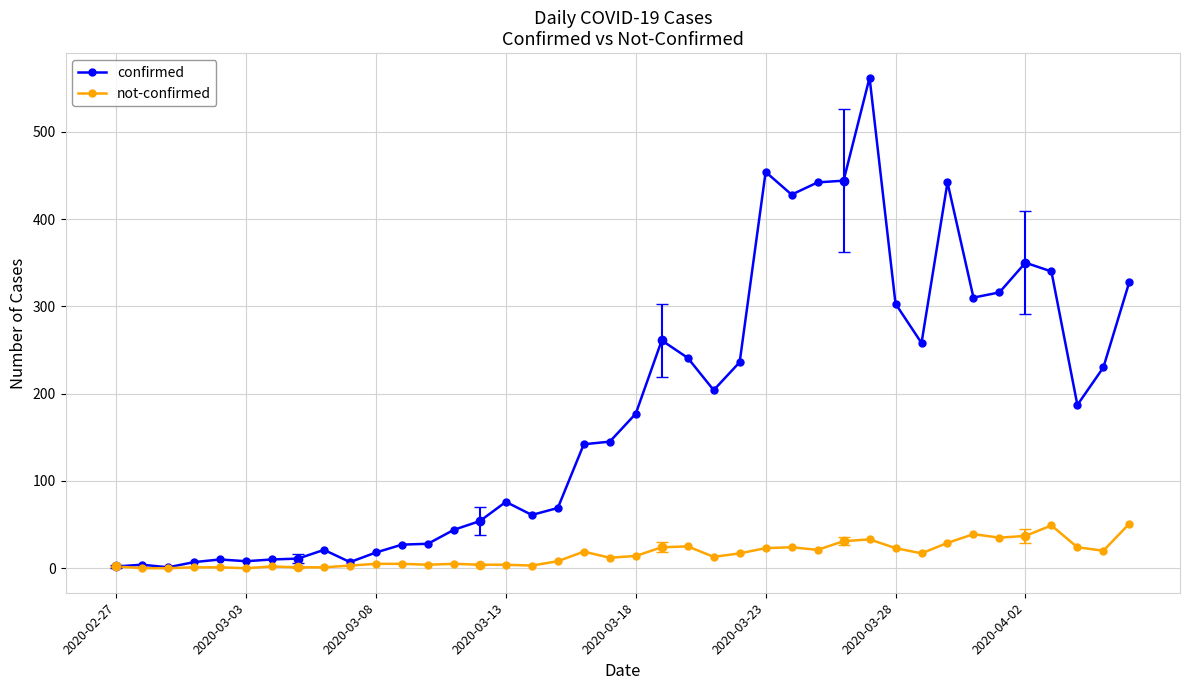

How many data points in not-confirmed are less than 14?

20